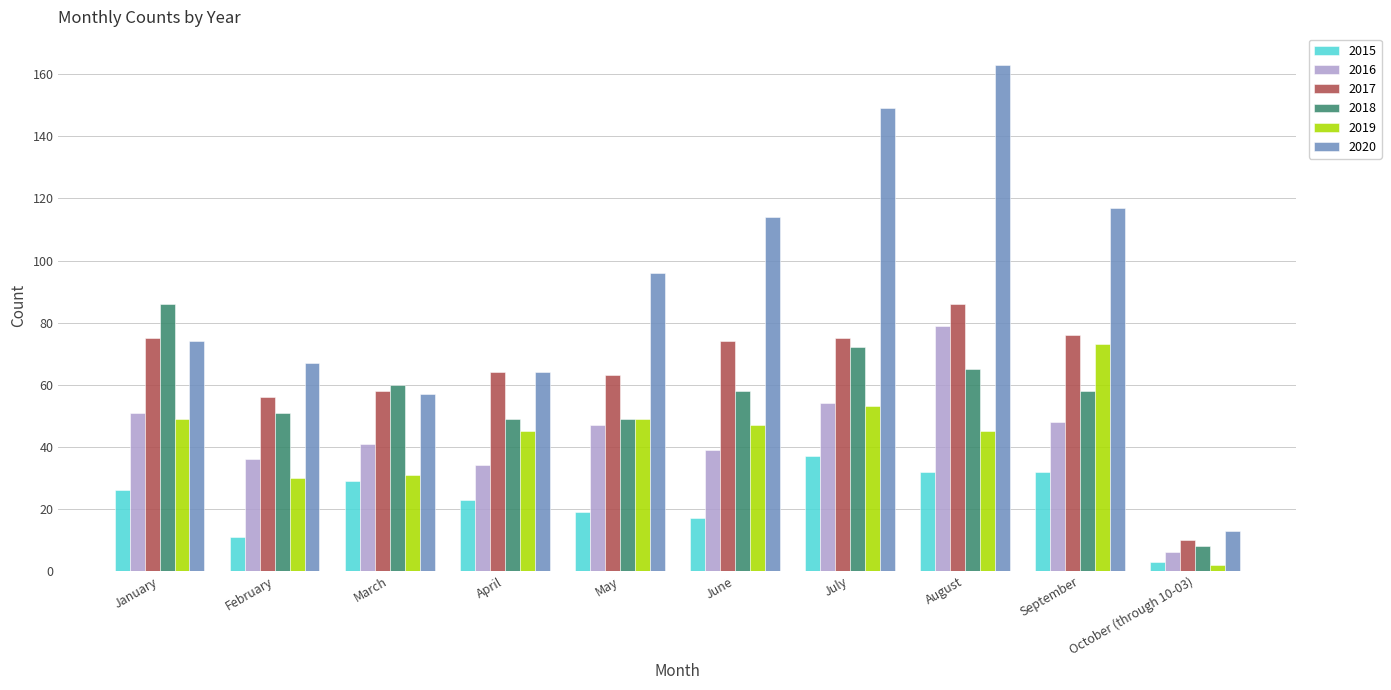

Reading right to left, transcribe all the data shown in this chart.

2015: October (through 10-03)=3	September=32	August=32	July=37	June=17	May=19	April=23	March=29	February=11	January=26
2016: October (through 10-03)=6	September=48	August=79	July=54	June=39	May=47	April=34	March=41	February=36	January=51
2017: October (through 10-03)=10	September=76	August=86	July=75	June=74	May=63	April=64	March=58	February=56	January=75
2018: October (through 10-03)=8	September=58	August=65	July=72	June=58	May=49	April=49	March=60	February=51	January=86
2019: October (through 10-03)=2	September=73	August=45	July=53	June=47	May=49	April=45	March=31	February=30	January=49
2020: October (through 10-03)=13	September=117	August=163	July=149	June=114	May=96	April=64	March=57	February=67	January=74